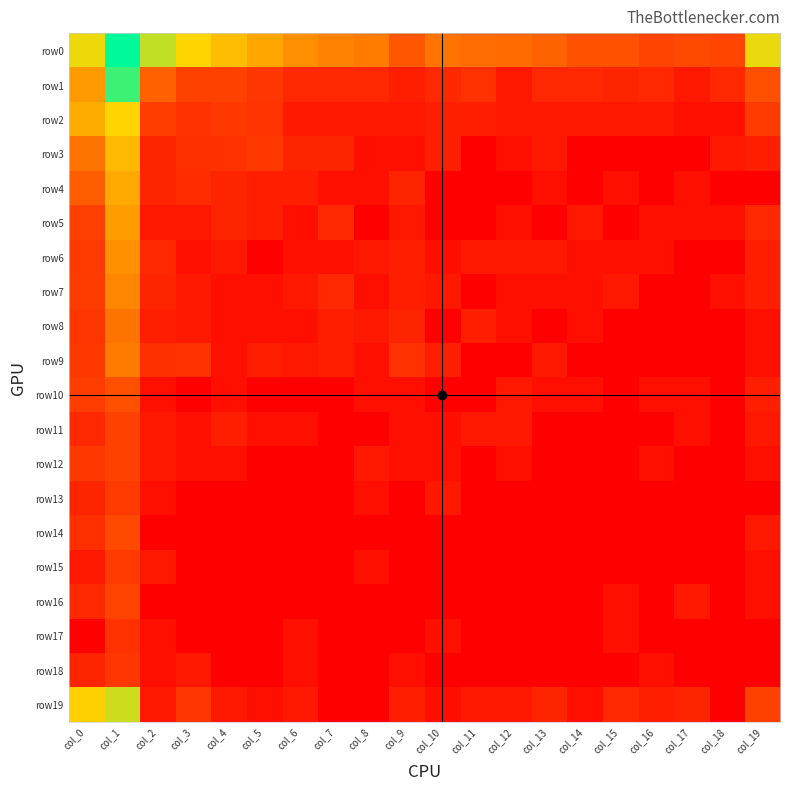

Which has a higher value, col_16 or col_14?

col_14